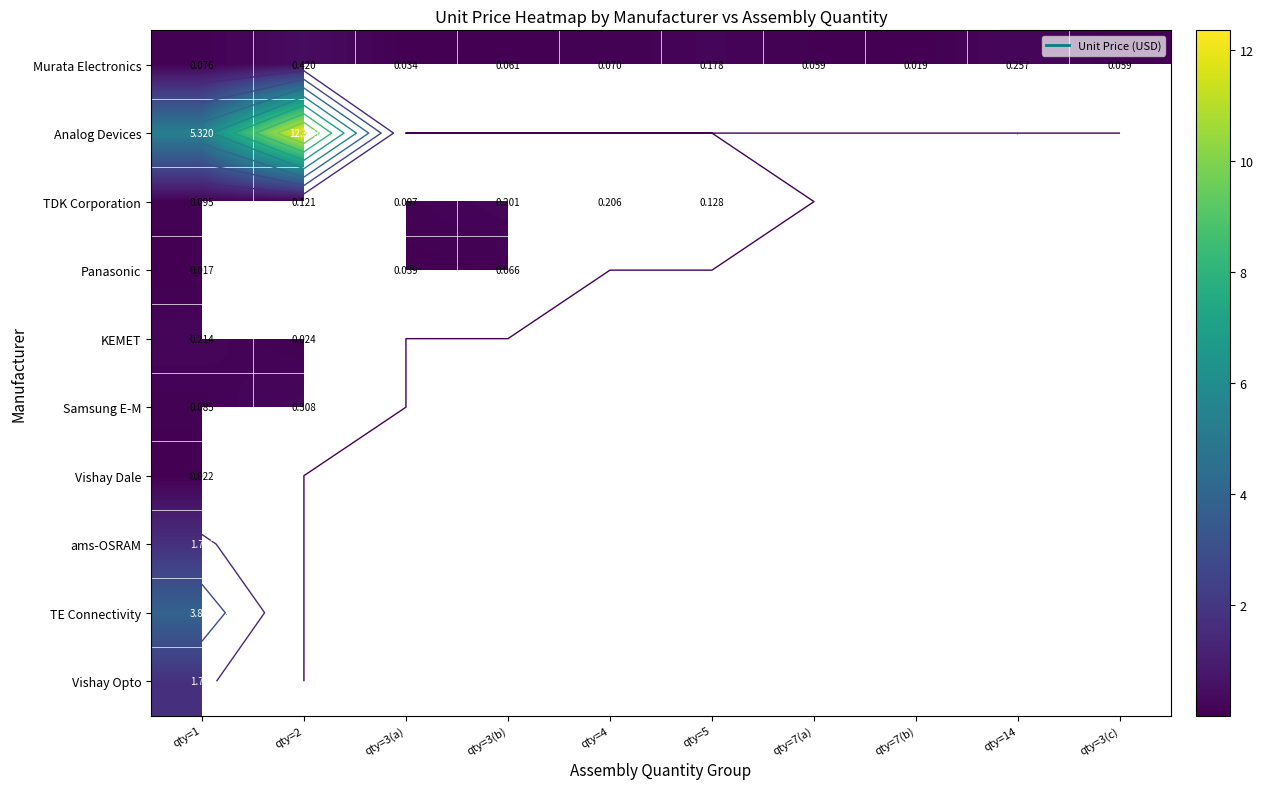

At which category is the sum across all series the highest?

qty=1